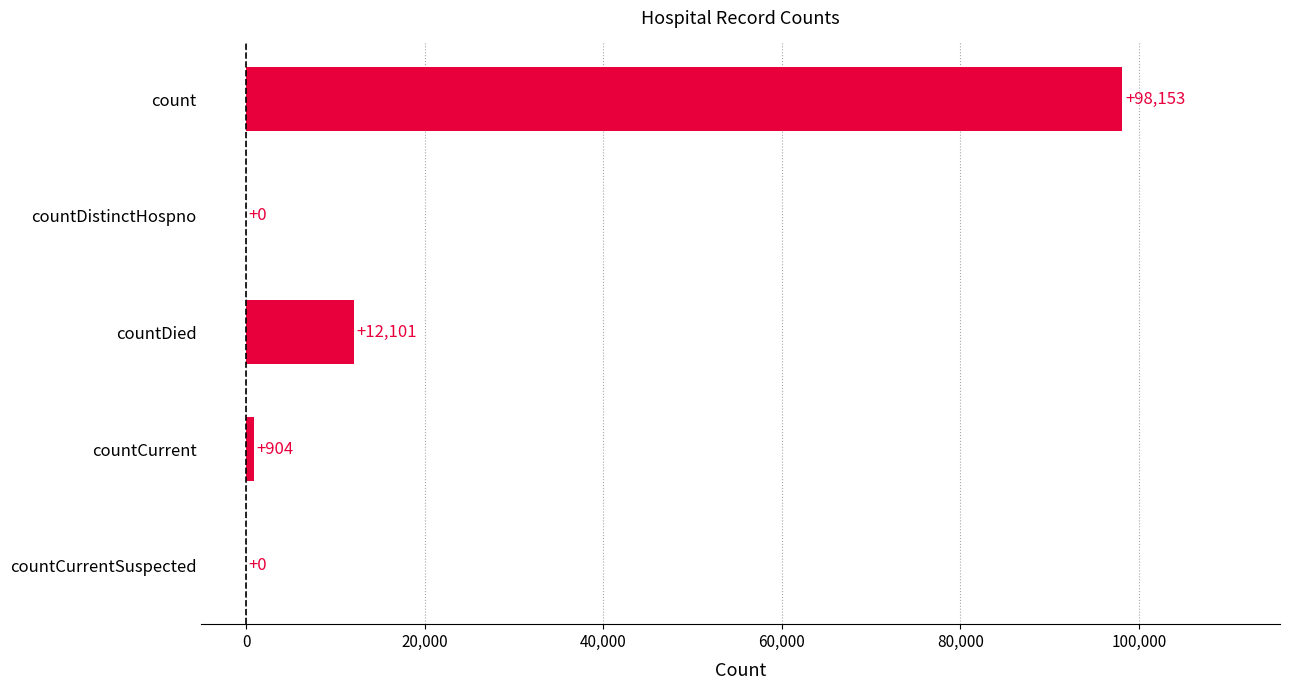

How many distinct data groups are displayed?

1